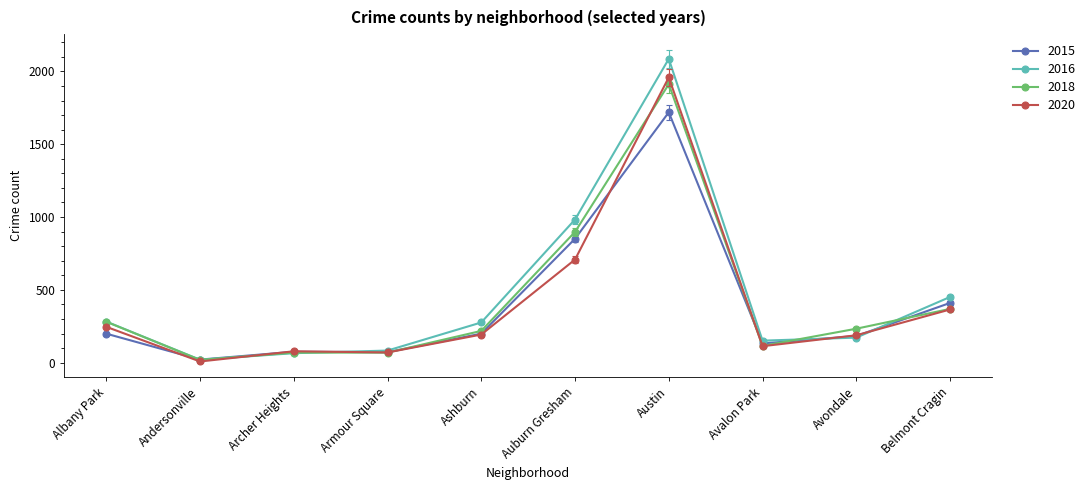

What is the label of the 9th point from the left?

Avondale